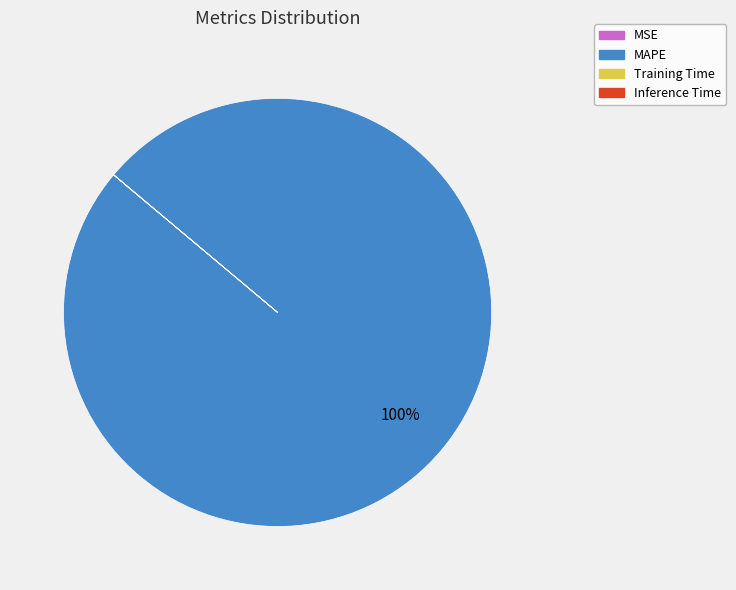

Is there a majority slice in this chart?

Yes